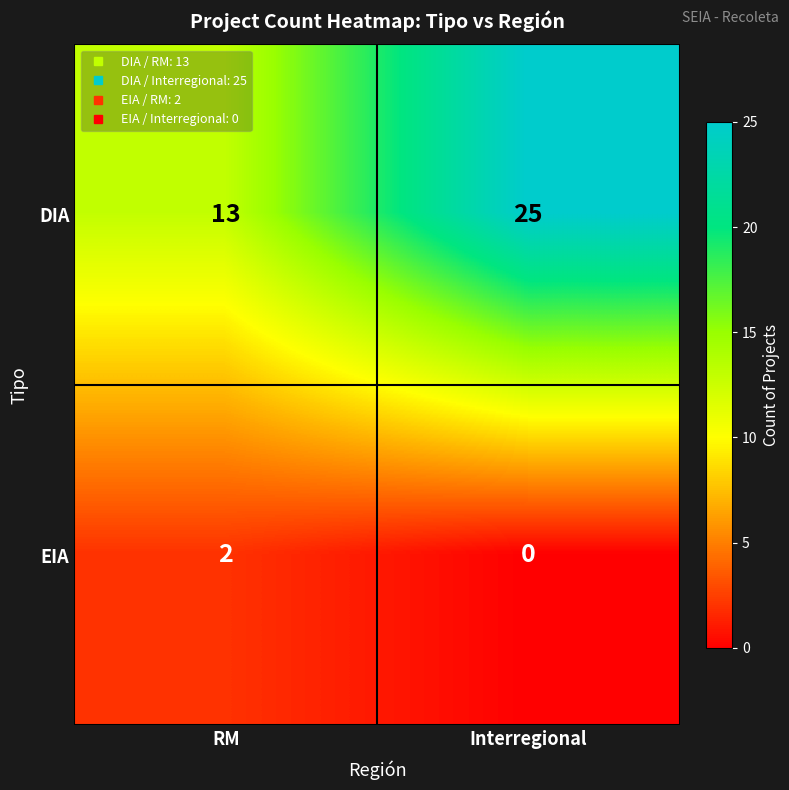

The DIA series shows 9 at Interregional. True or false?

False